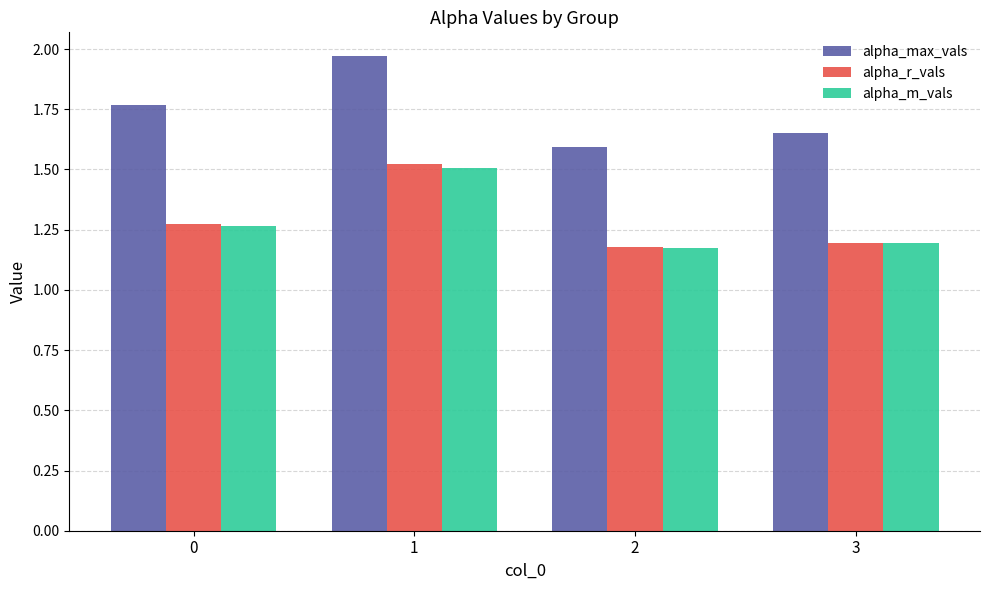

At which category is the sum across all series the highest?

1